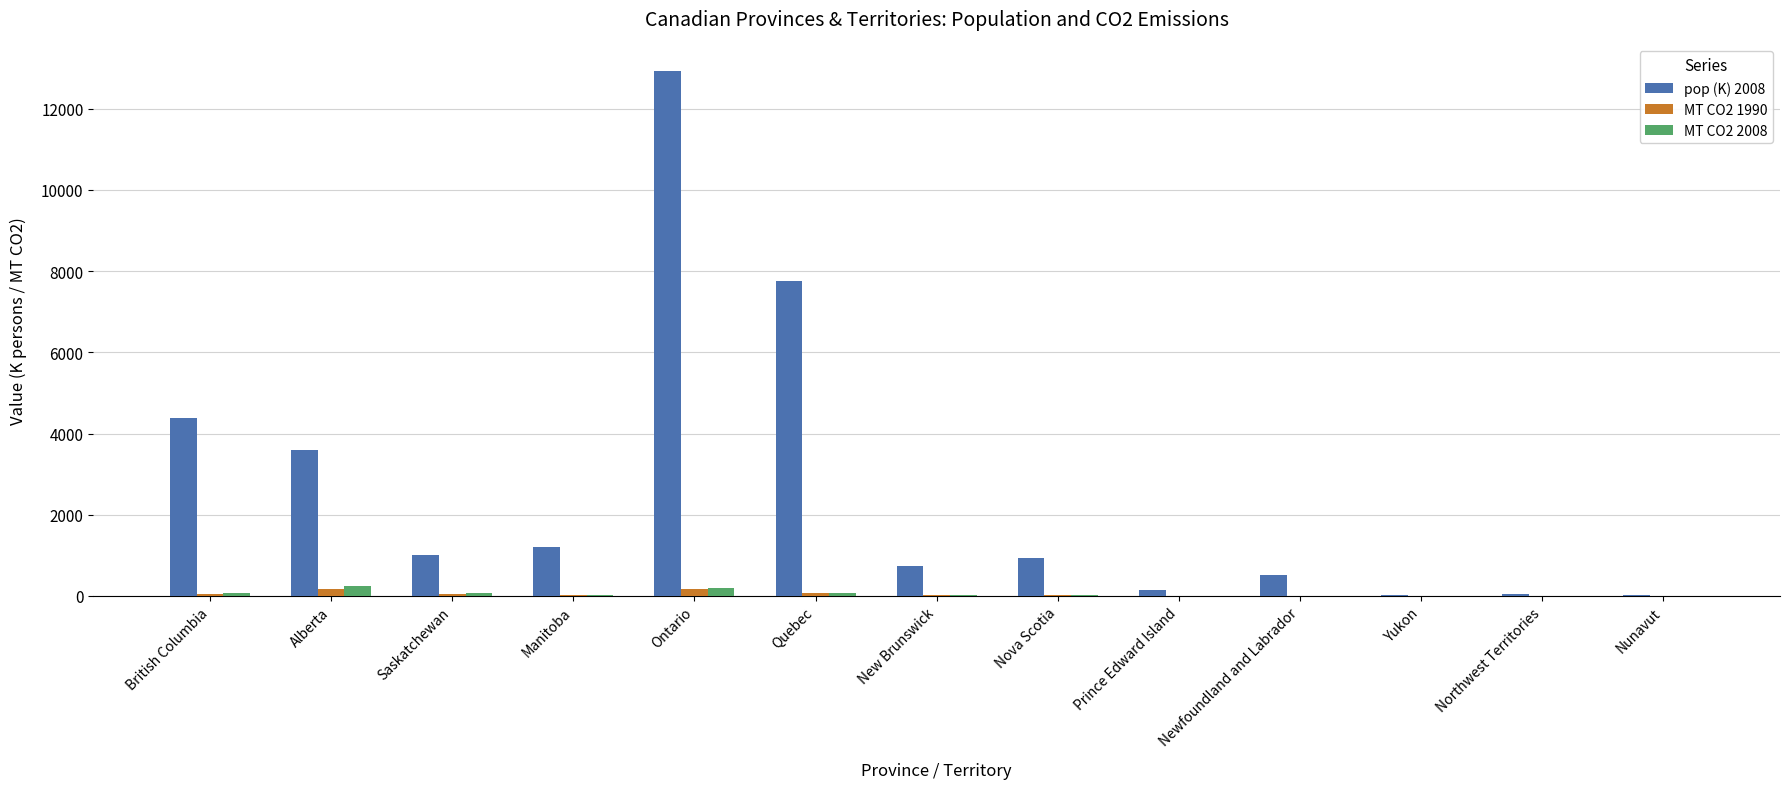

How many data points does each series have?

13